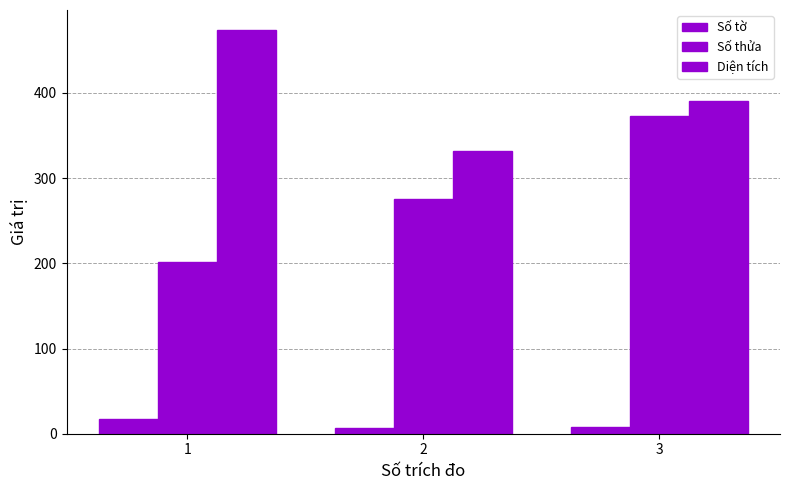

Reading right to left, list all the values displayed in this chart.

Số tờ: 3=8.0	2=7.0	1=17.0
Số thửa: 3=373.0	2=276.0	1=202.0
Diện tích: 3=391.1	2=331.5	1=473.7